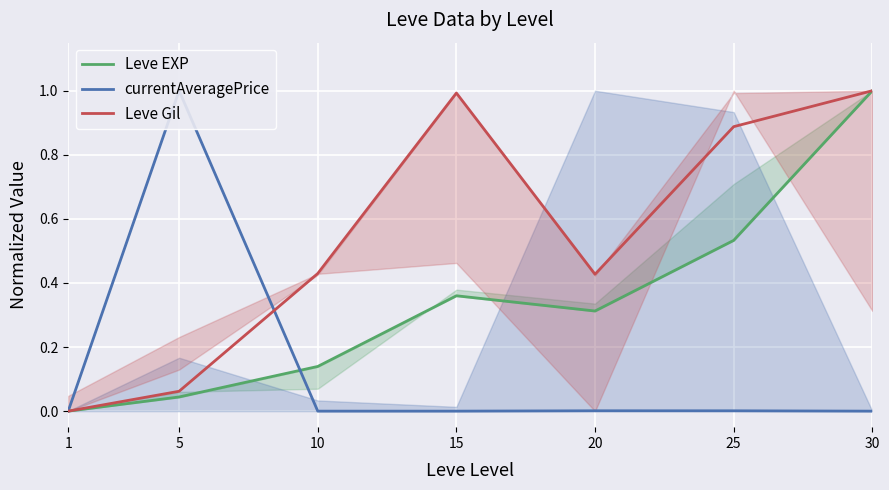

True or false: Leve EXP has a value of 0.2 at 25.

False